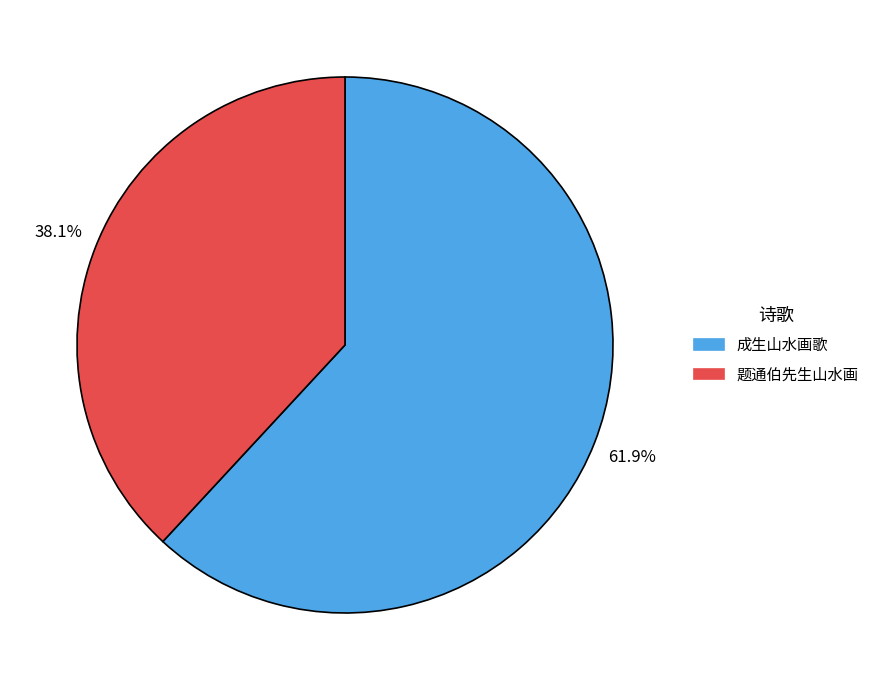

To the nearest percent, what percentage of the pie is 成生山水画歌?

62%